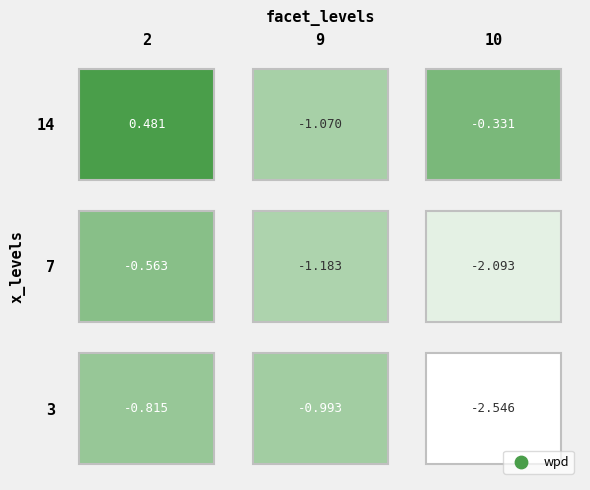

Where does the 9 series first go above -1?

2